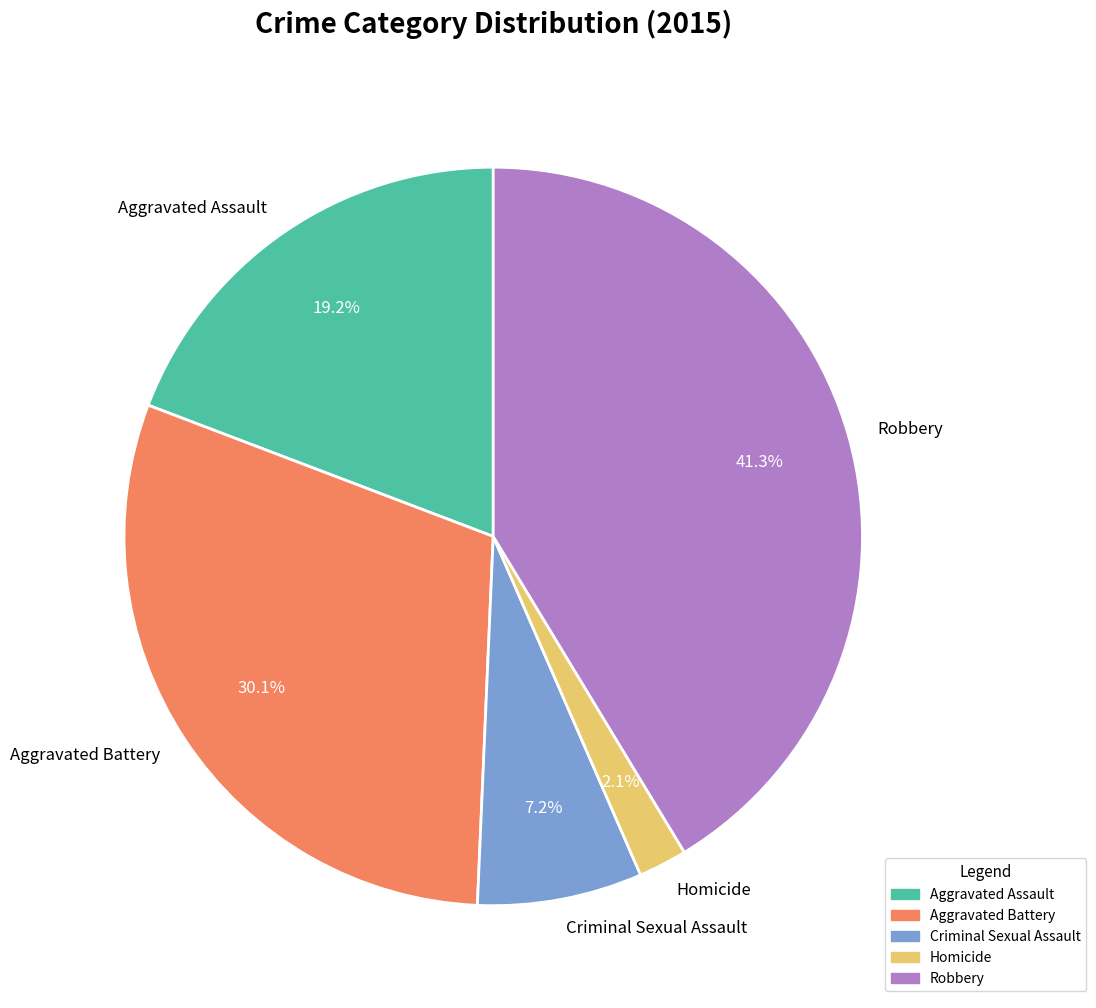

Which slice is the smallest?

Homicide